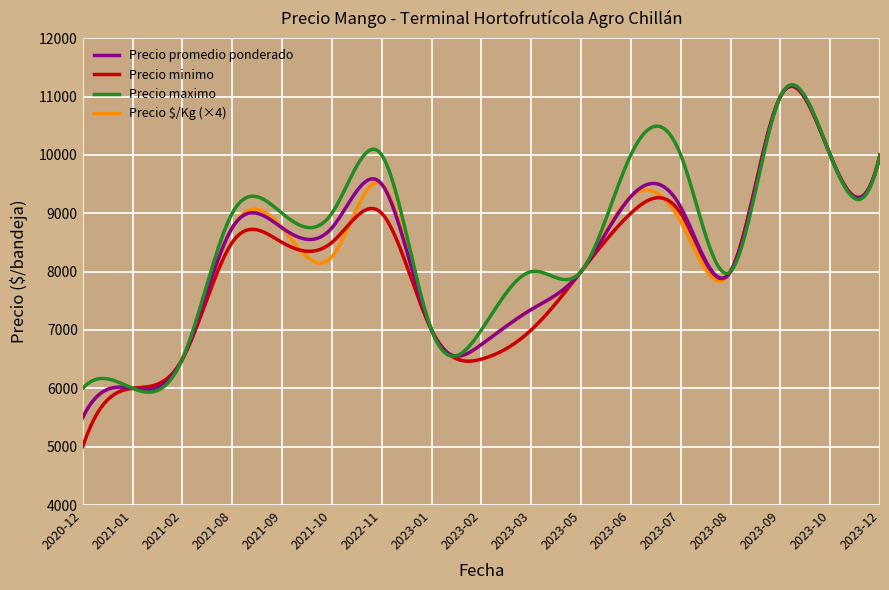

What are all the series names shown in the legend?

Precio promedio ponderado, Precio minimo, Precio maximo, Precio $/Kg (×4)